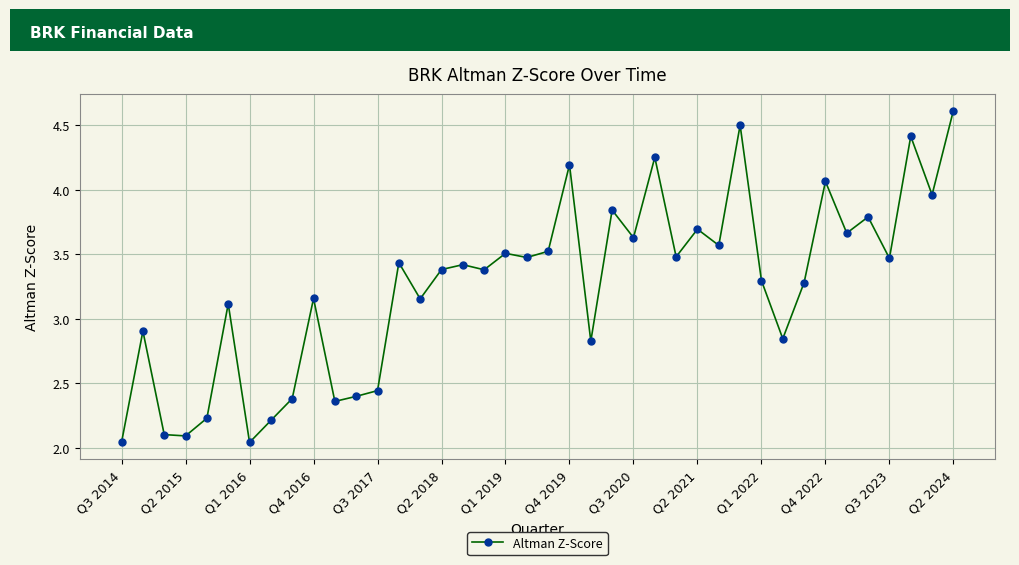

What is the maximum value shown in the chart?

4.6